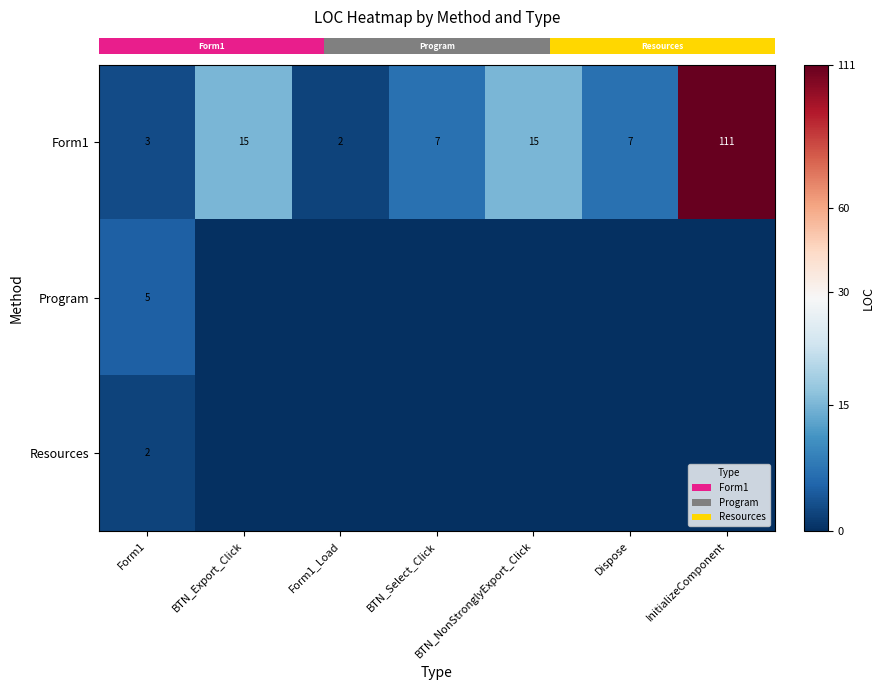

How many data points in row_2 are above 0?

1